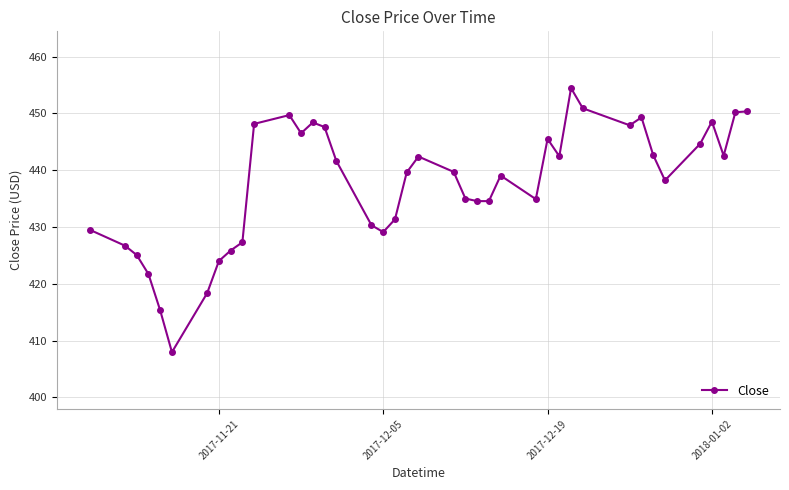

How many distinct data groups are displayed?

1